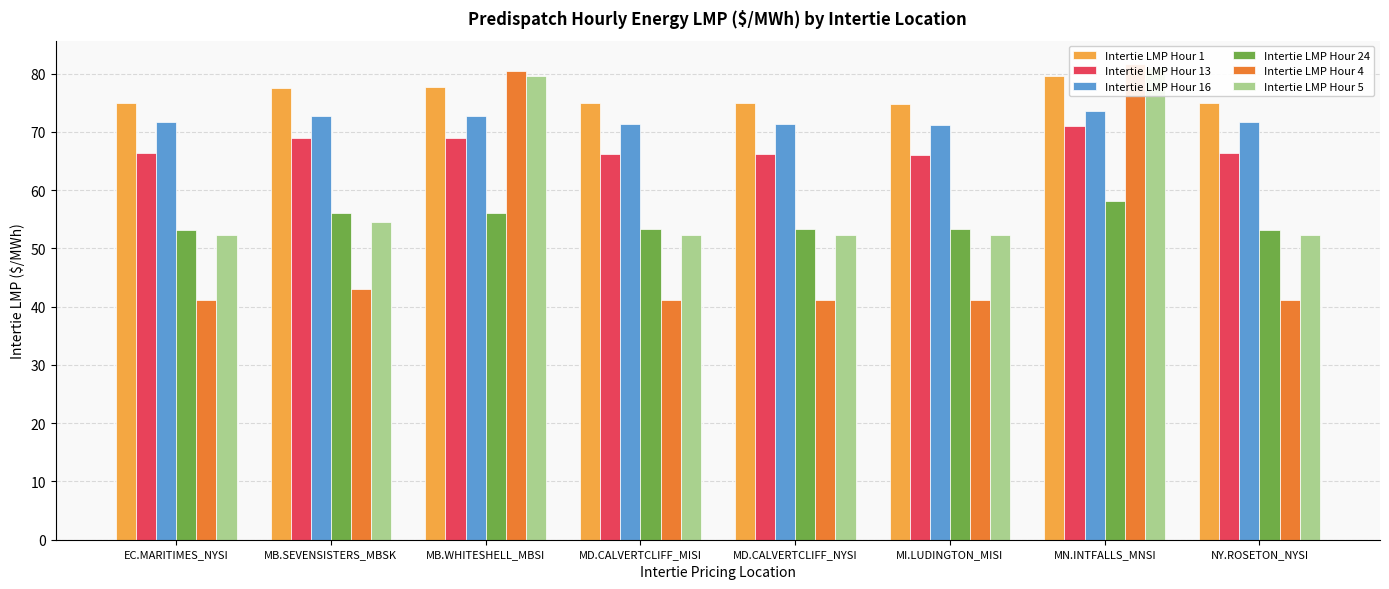

True or false: Intertie LMP Hour 24 has a value of 56.2 at MB.SEVENSISTERS_MBSK.

True